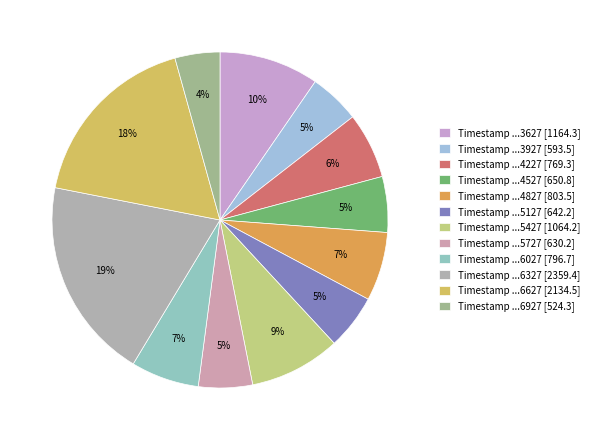

Which category has the biggest portion of the pie?

Timestamp ...6327 [2359.4]